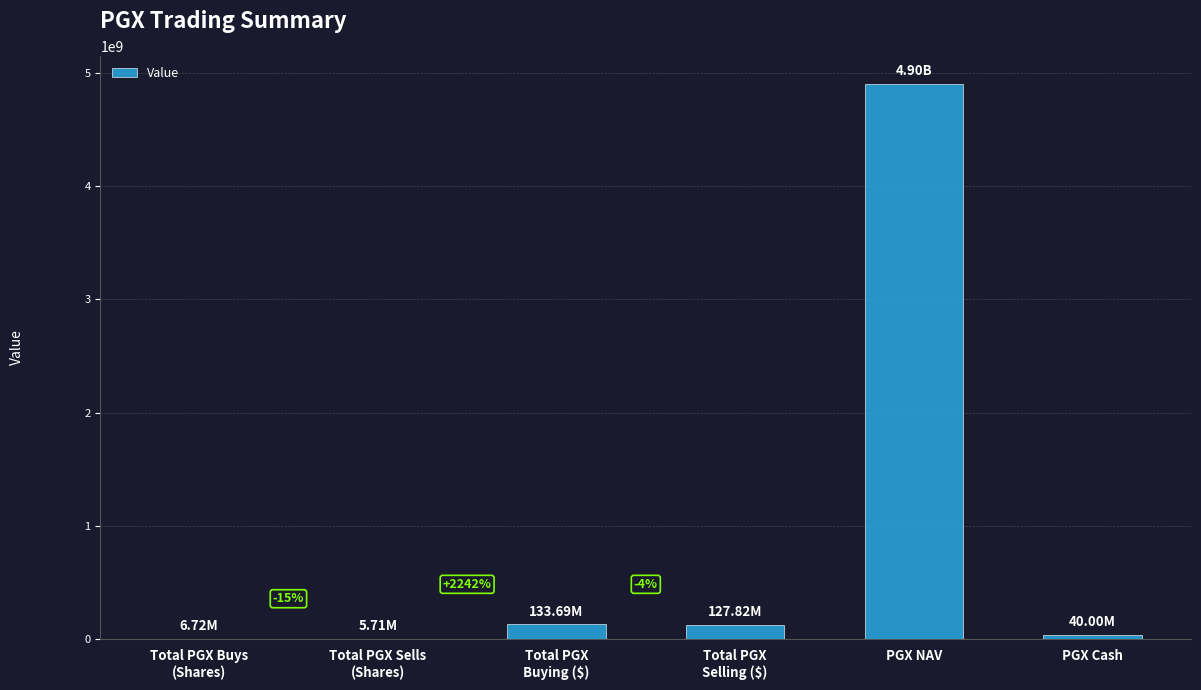

The chart shows a value of 5707776.0 at Total PGX Sells
(Shares). True or false?

True